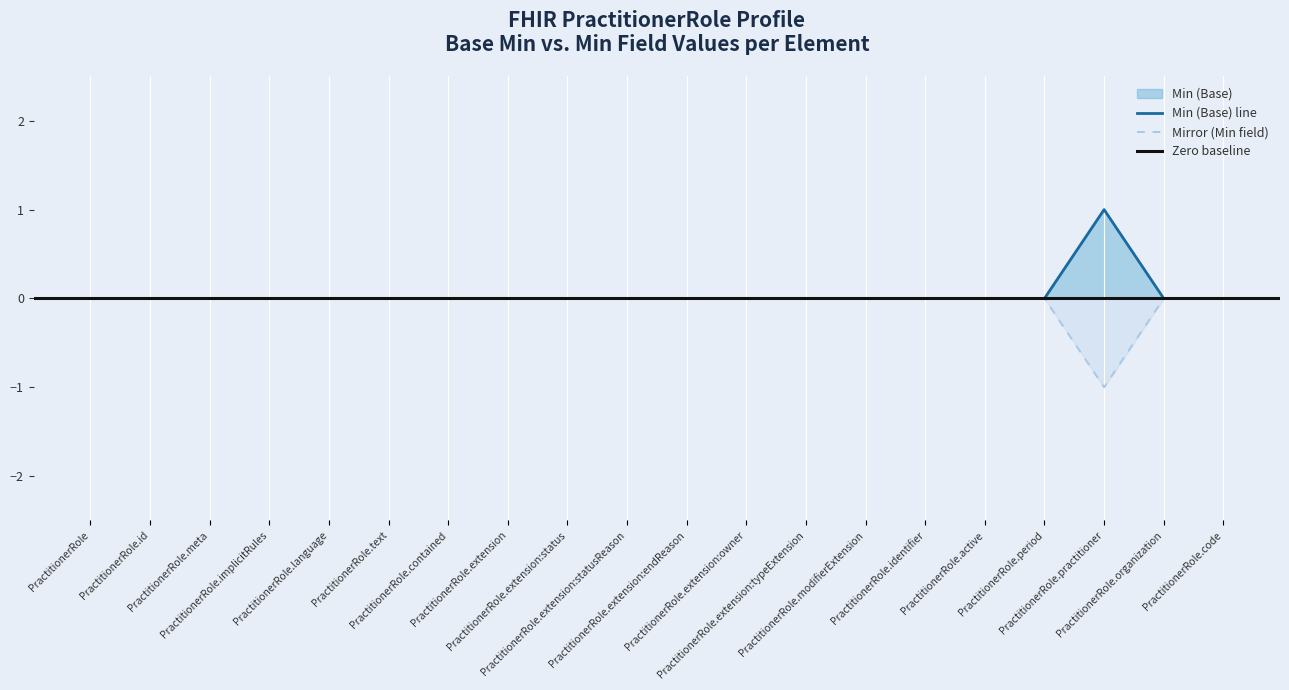

True or false: Min (Base) and Mirror (Min field) intersect in this chart.

False